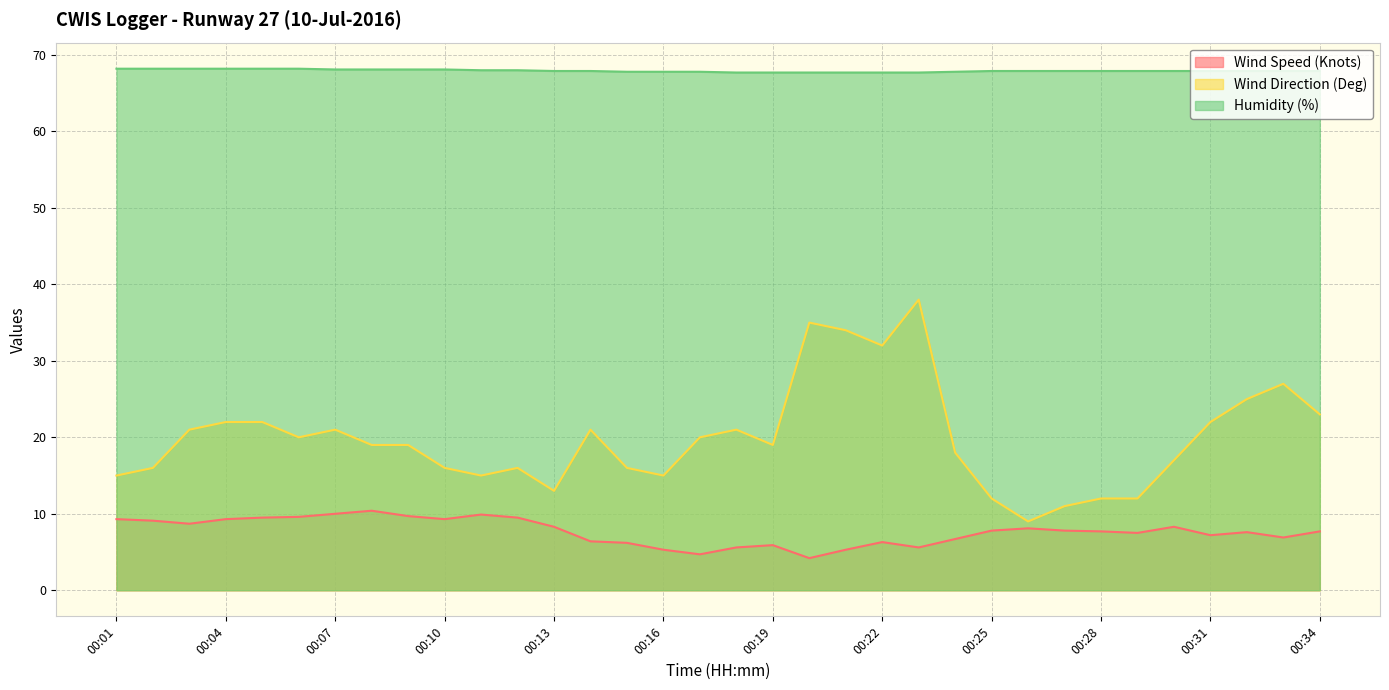

The value of Wind Speed (Knots) at 00:11 is 9.9. True or false?

True